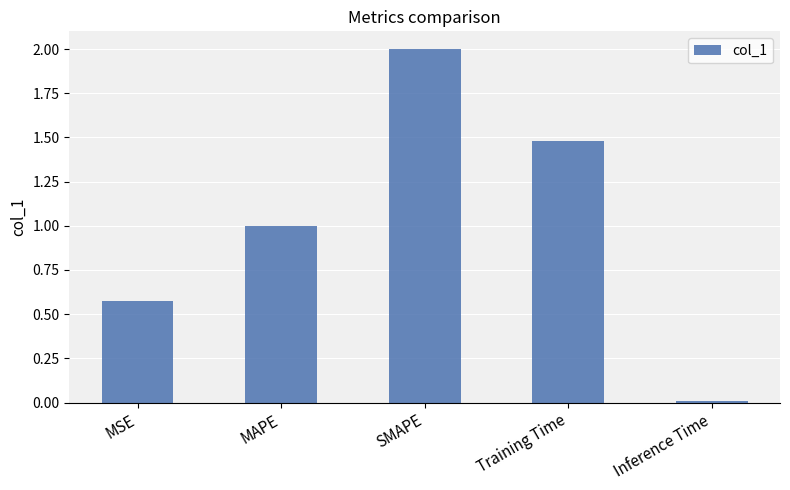

Are the bars grouped side by side (vs. stacked)?

No